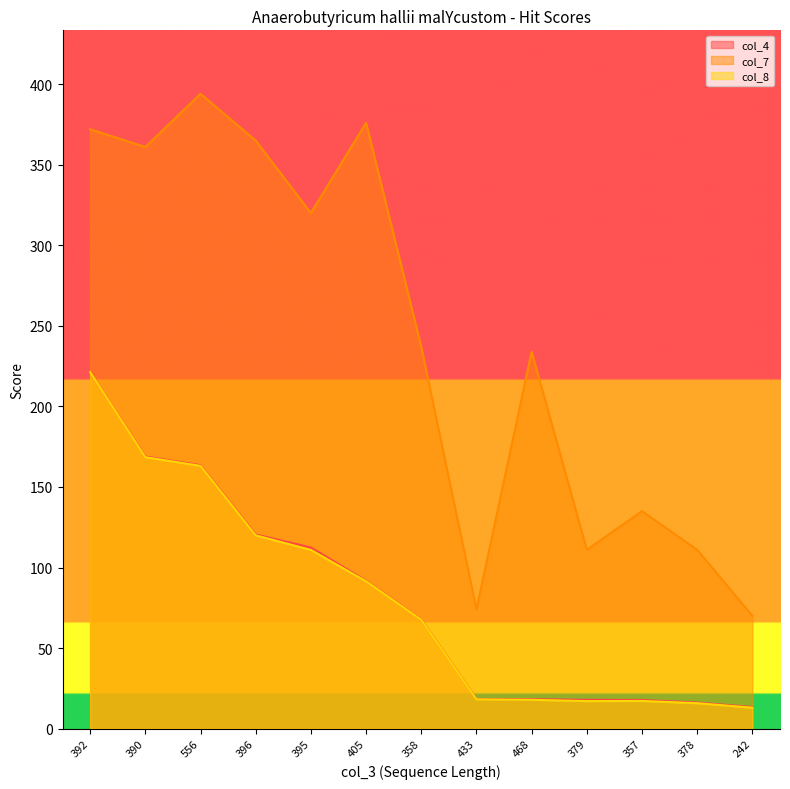

What is the difference between the maximum and minimum values in the col_7 series?

324.0